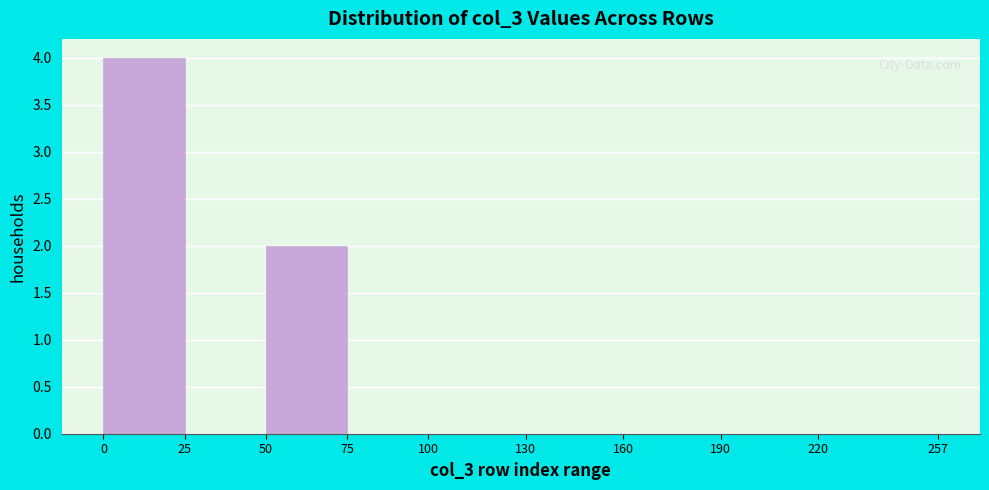

Reading left to right, list every bar in this chart as the range it spans on the x-axis followed by its height. The values are not printed on the chart, so give them approximately, as read against the axis.

0 to 25: 4
25 to 50: 0
50 to 75: 2
75 to 100: 0
100 to 130: 0
130 to 160: 0
160 to 190: 0
190 to 220: 0
220 to 257: 0